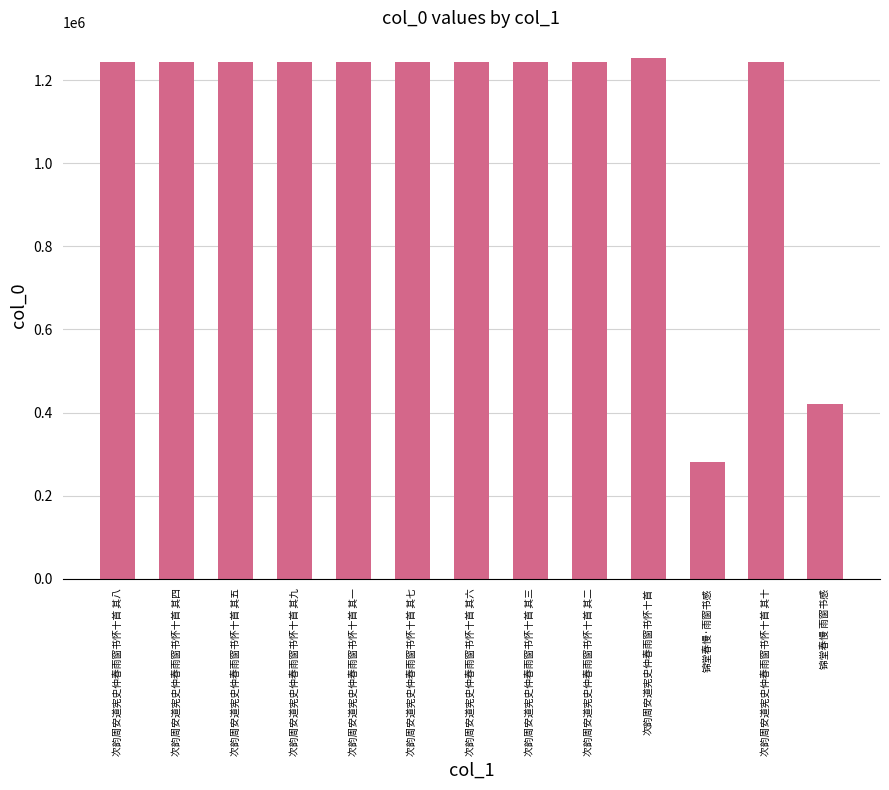

The value at 次韵周安道宪史仲春雨窗书怀十首 is 1633281. True or false?

False